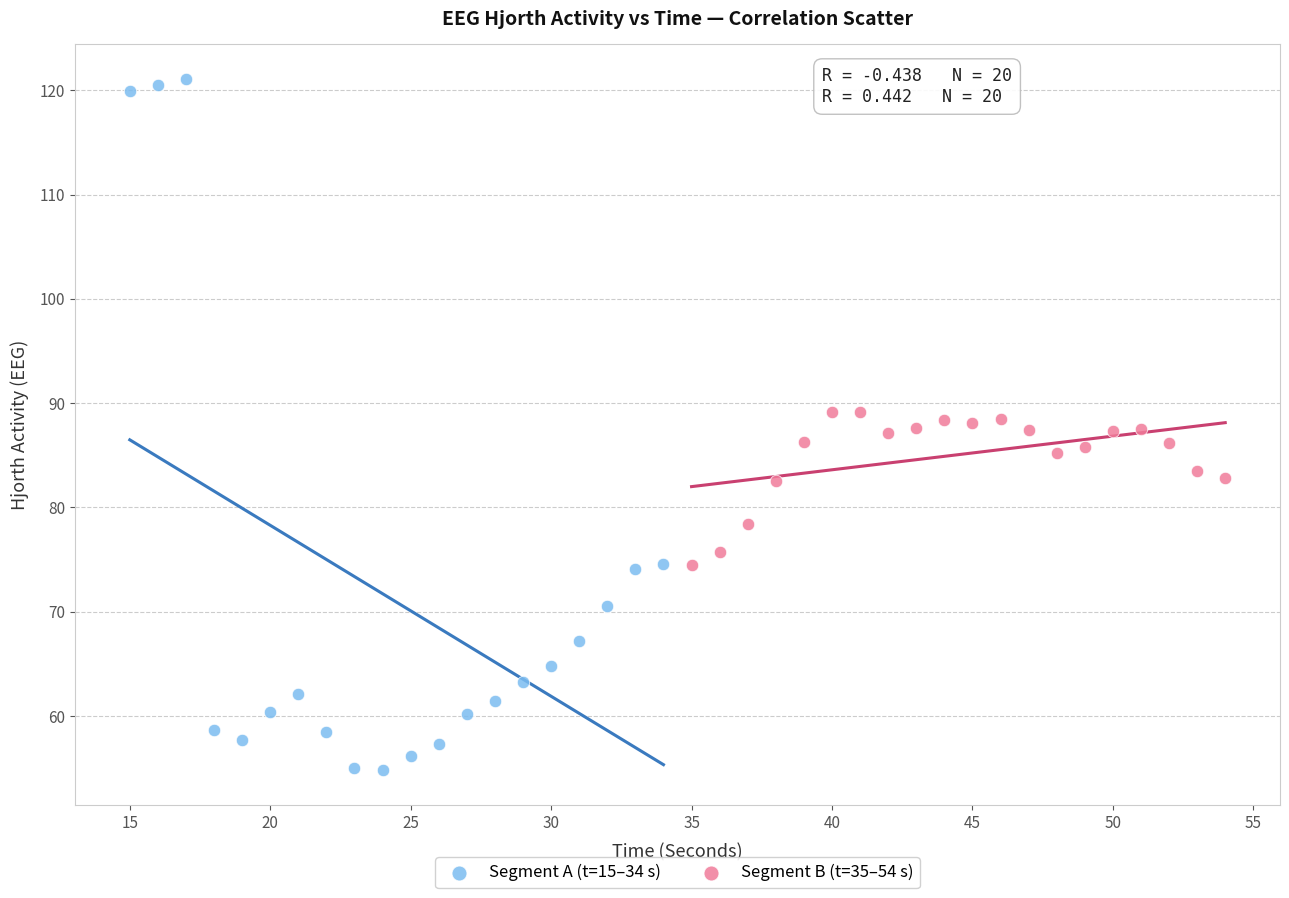

Which series reaches the minimum Y coordinate?

Segment A (t=15–34 s)